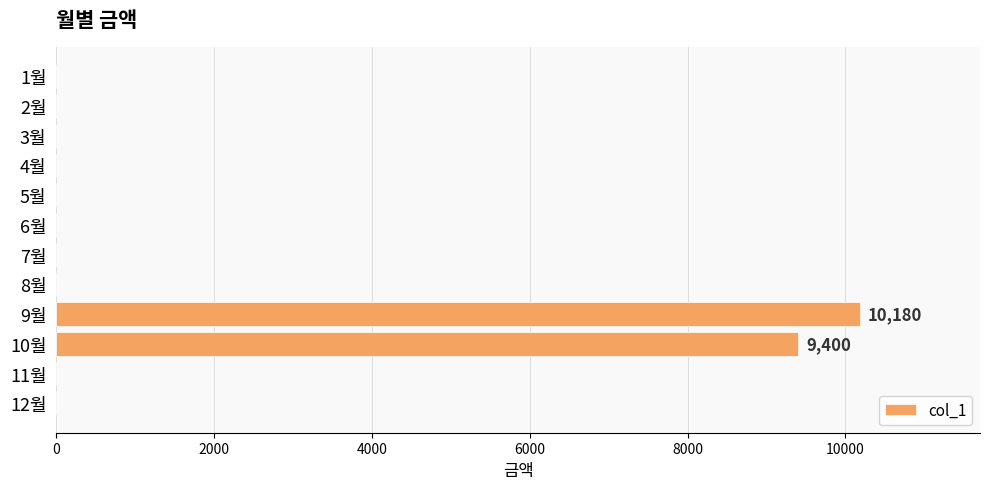

What is the maximum value shown in the chart?

10180